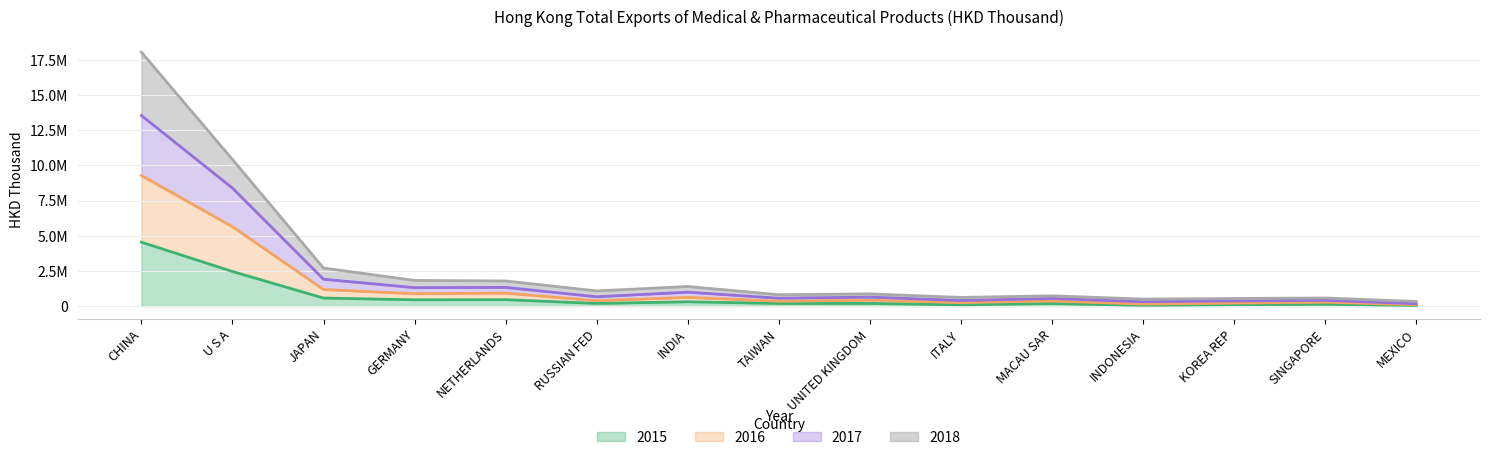

Rank the series by their average value, from lowest to highest.

2015, 2017, 2016, 2018